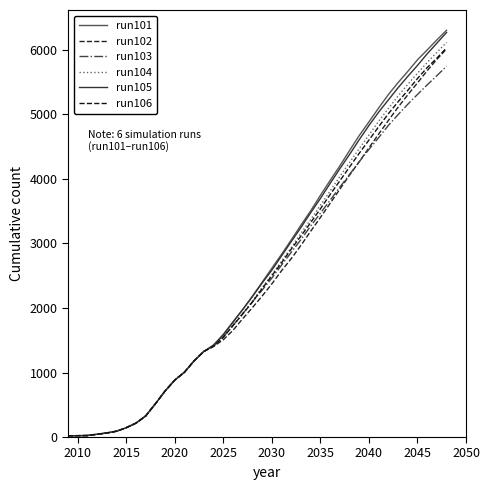

What is the maximum value shown in the chart?

6304